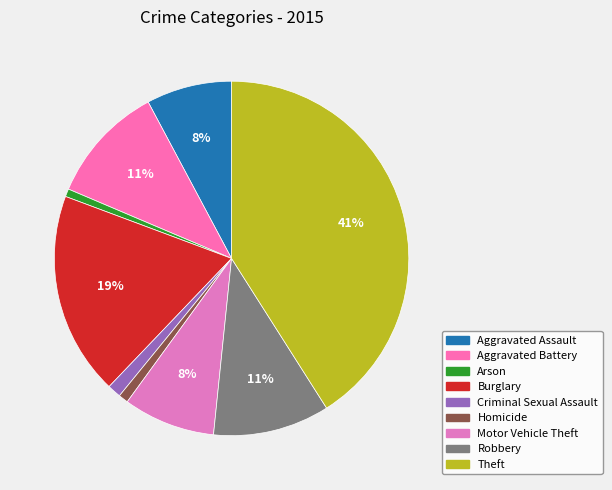

Does Homicide represent more than half of the total?

No